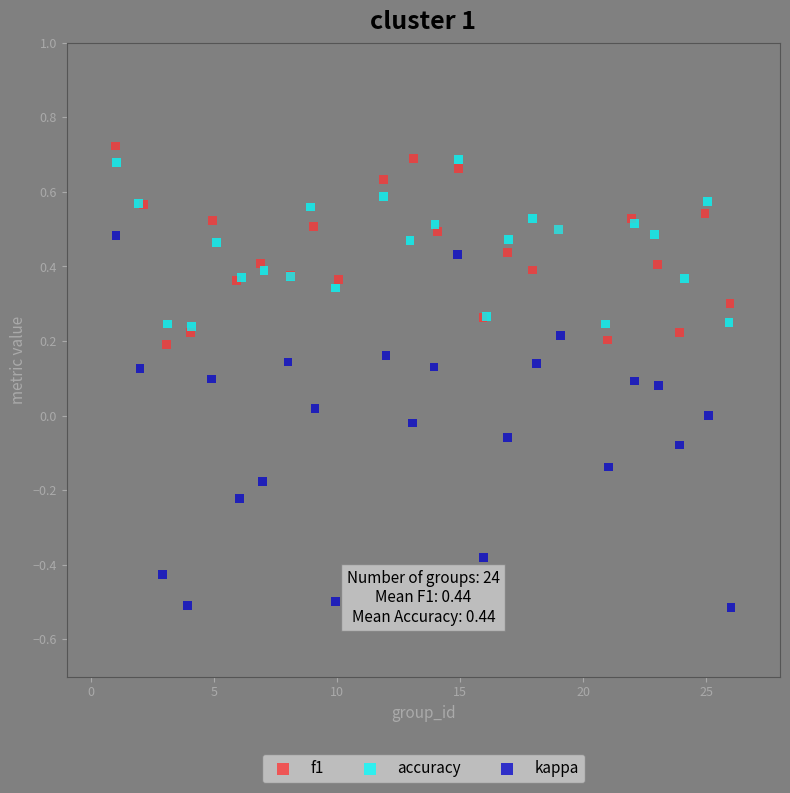

Which series has the largest Y range (max minus min)?

kappa